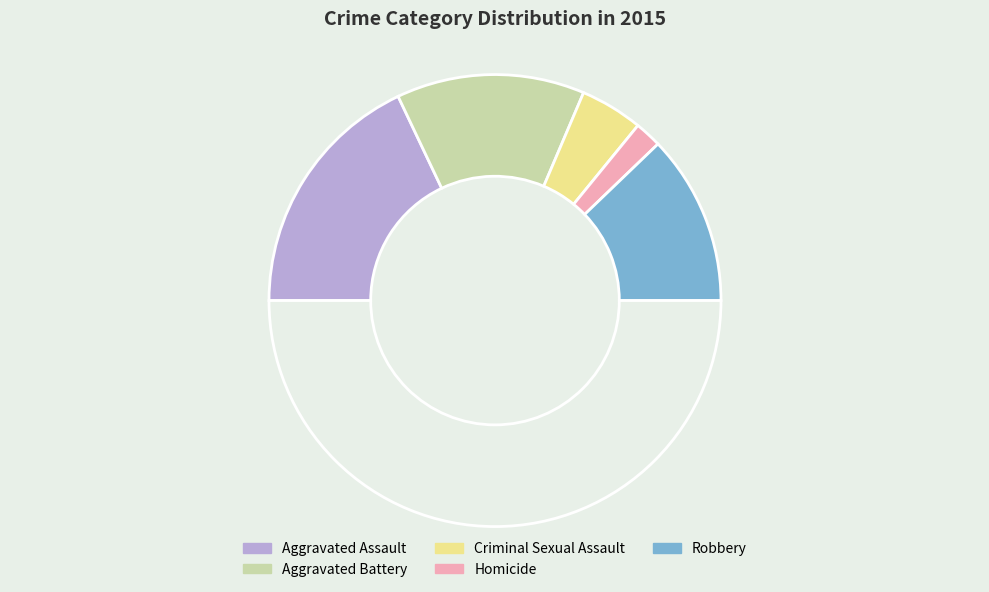

To the nearest percent, what is the difference between the largest and smallest slice percentages?

32%